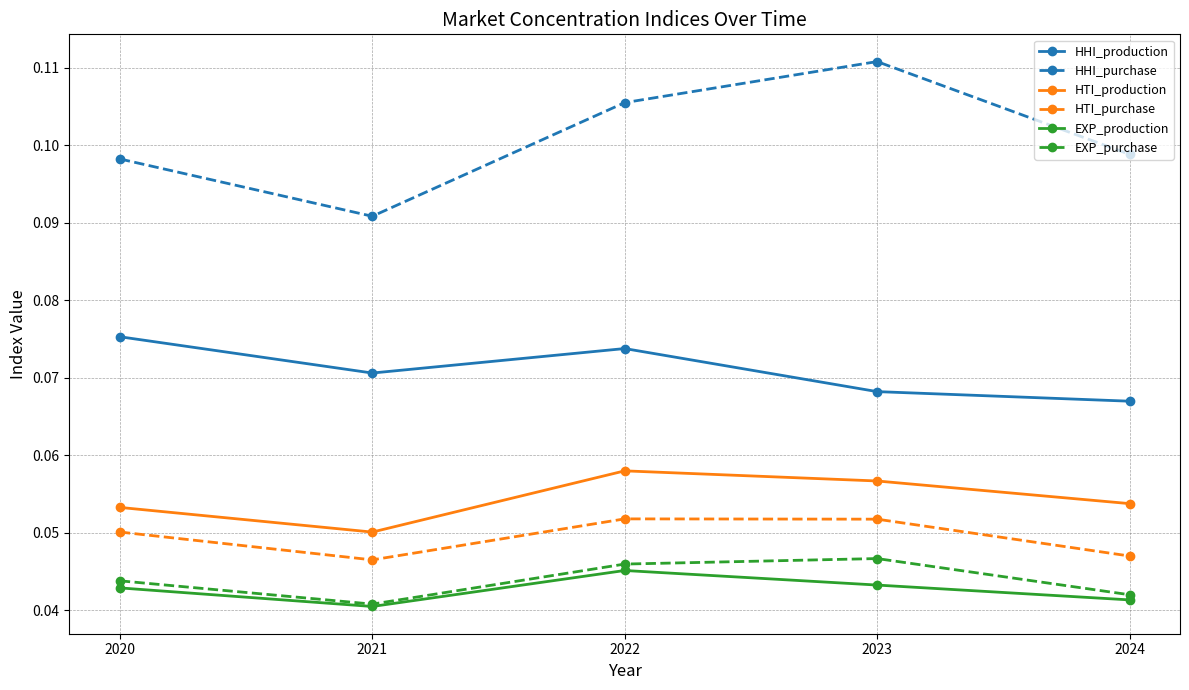

Which series has the largest range (max minus min)?

HHI_purchase